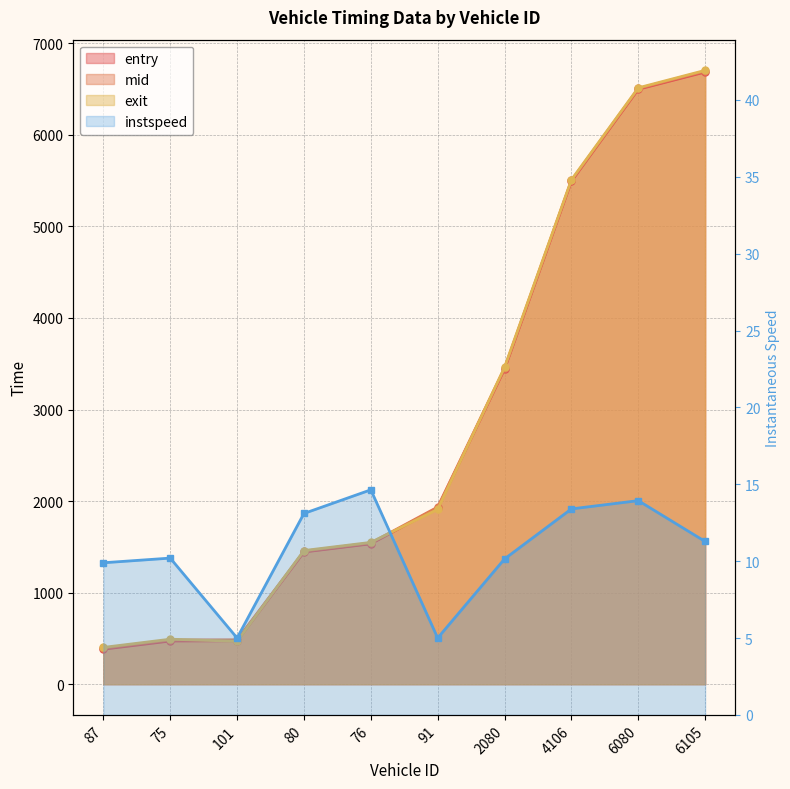

What is the sum of the entry values at 76 and 6080?

8031.9